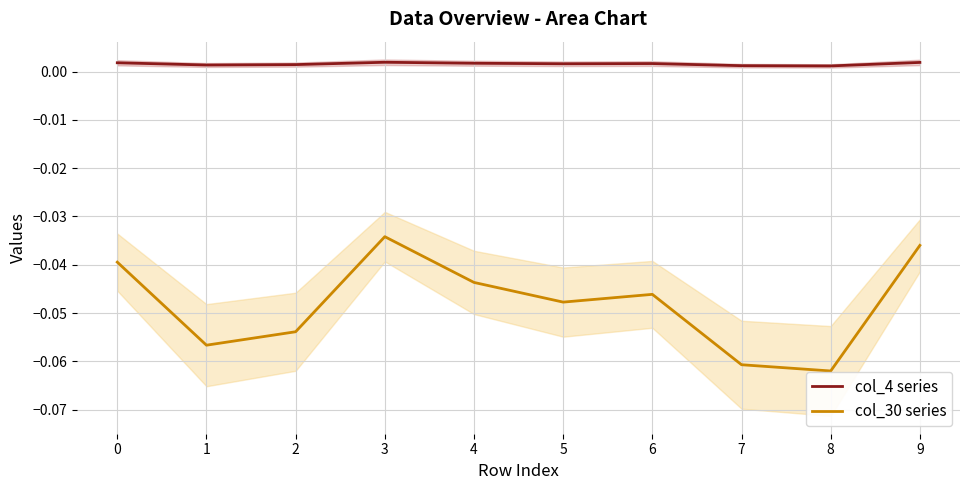

The value of col_4 series at 4 is 0.0. True or false?

True